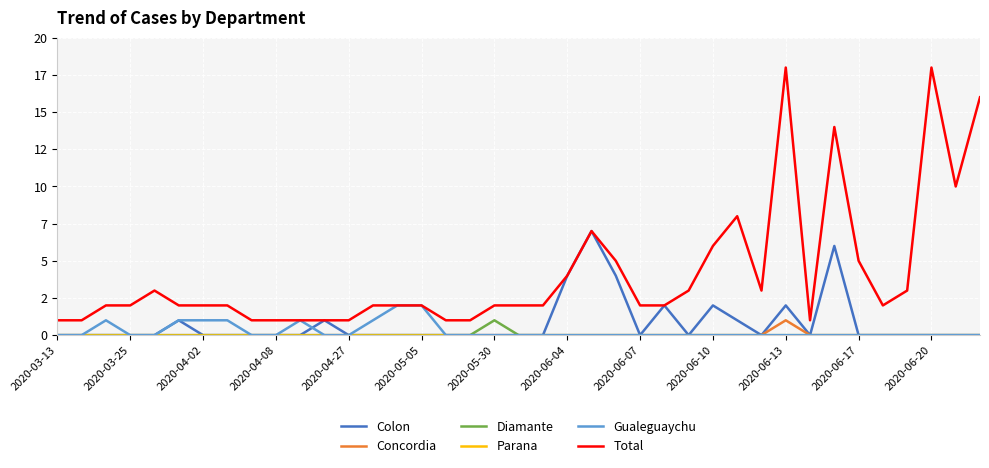

How many interior local valleys does the Total series have?

4